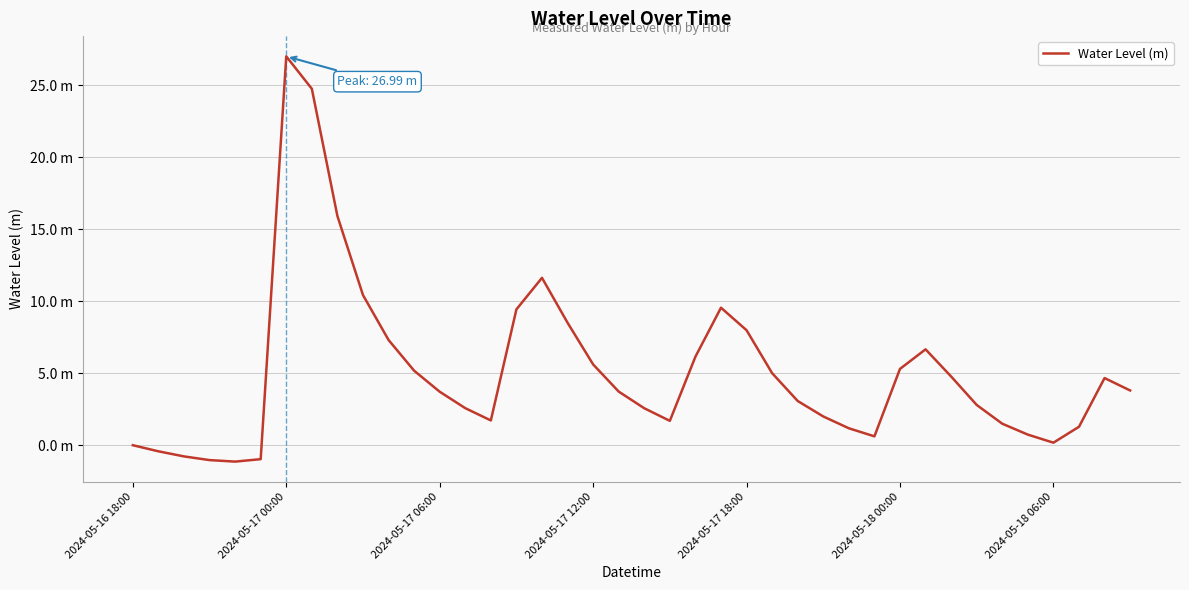

Is this an area chart (filled region under the line)?

No